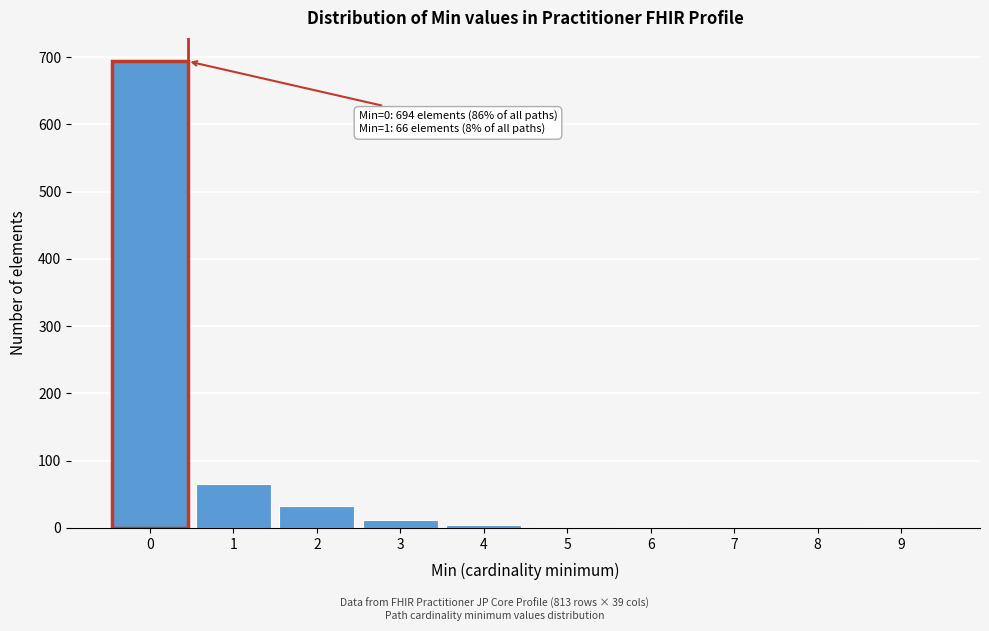

The value at 1 is 66. True or false?

True